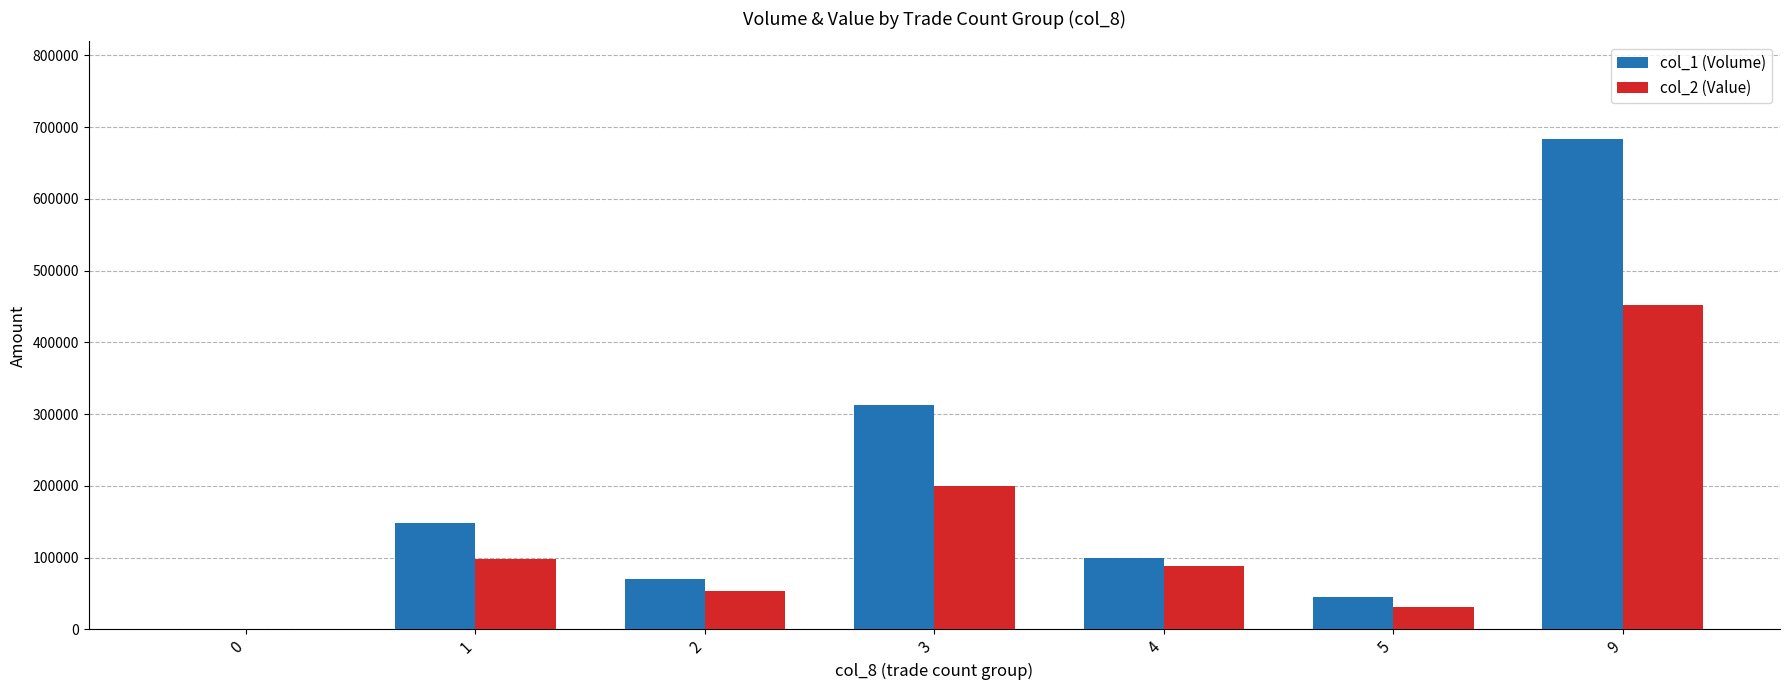

Reading left to right, extract all data points from this chart.

col_1 (Volume): 0=0	1=148000	2=71000	3=313000	4=99000	5=45000	9=683000
col_2 (Value): 0=0	1=98220	2=54090	3=199690	4=88110	5=31800	9=452240